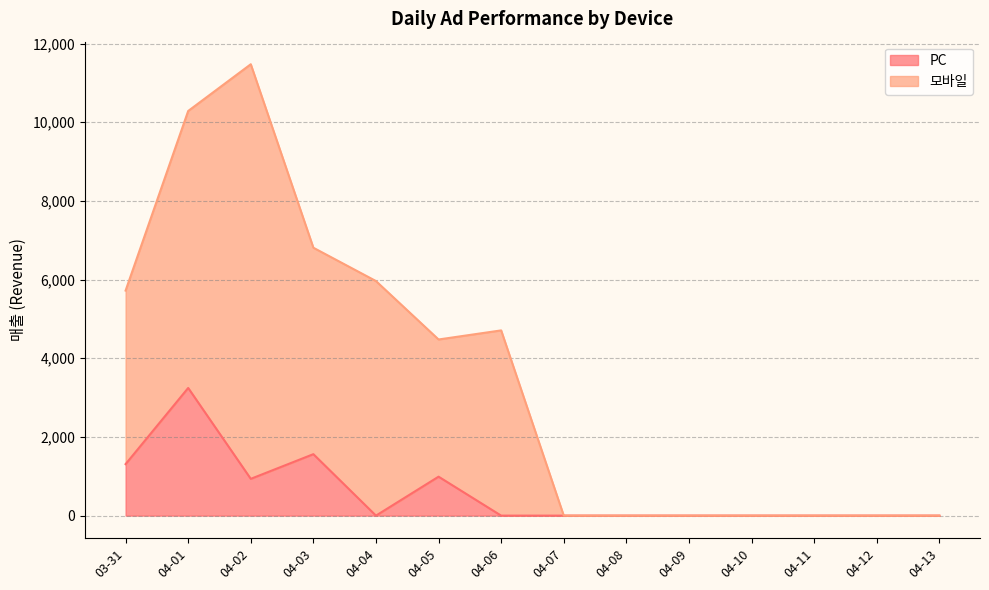

What is the difference between the maximum and minimum values in the 모바일 series?

11473